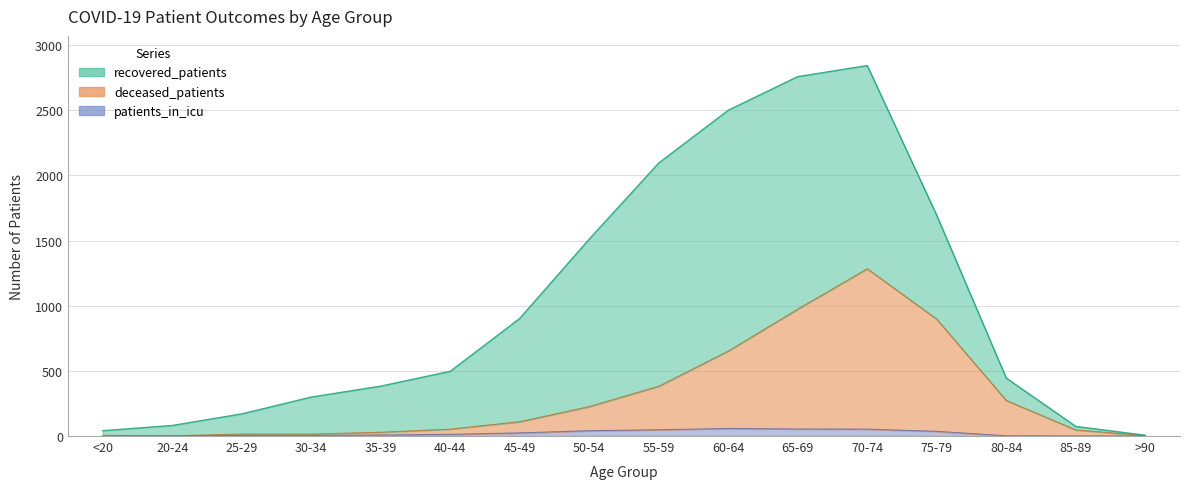

True or false: deceased_patients and recovered_patients cross at least once.

False